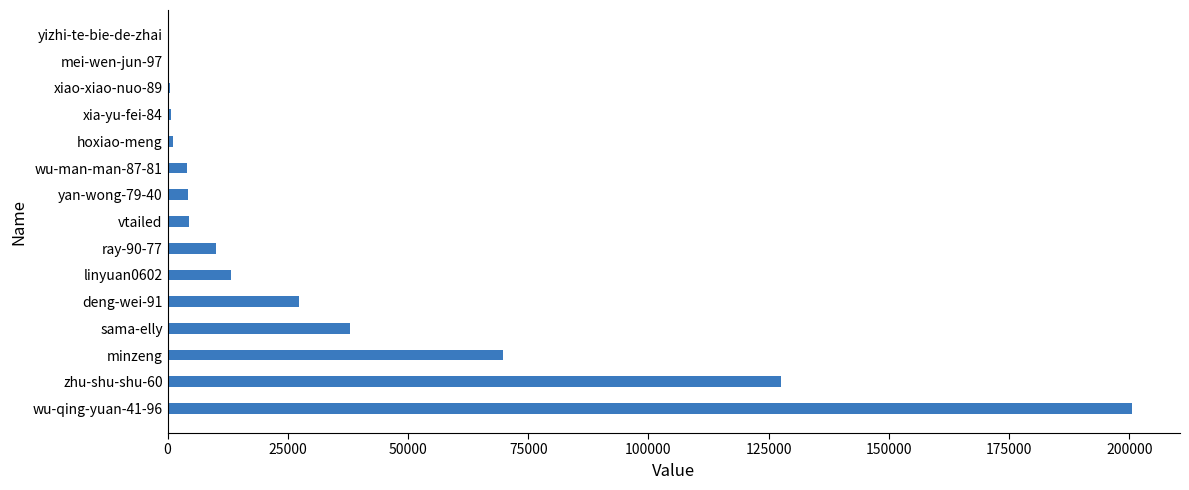

Where is the data nearest to the value 100285?

zhu-shu-shu-60